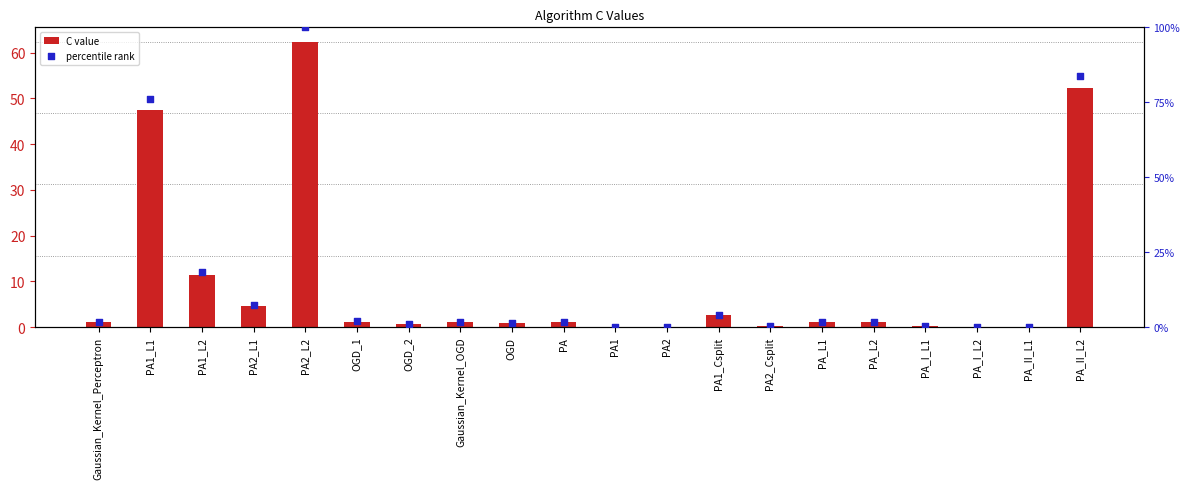

Is the value of percentile rank at PA2_L2 greater than the value of C value at PA_II_L1?

Yes